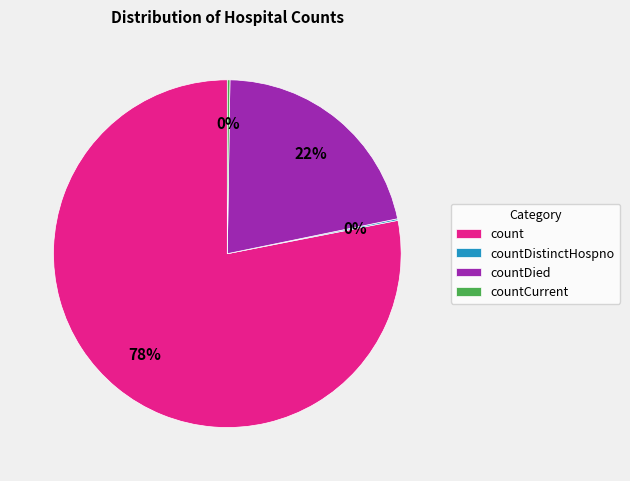

Which category has the biggest portion of the pie?

count